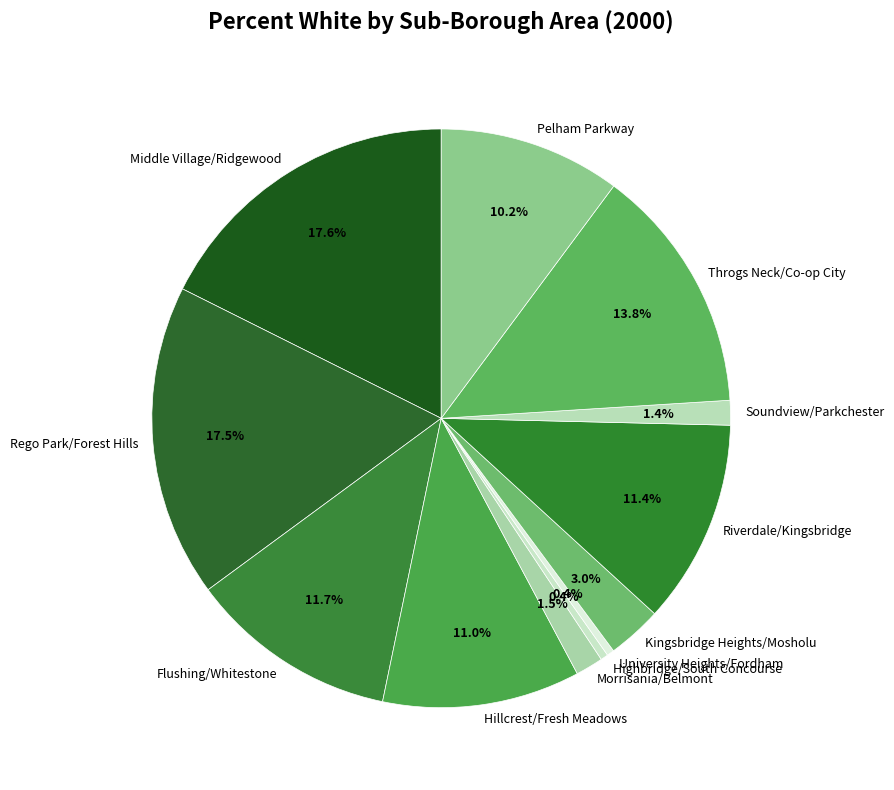

Does Middle Village/Ridgewood account for over 50% of the chart?

No